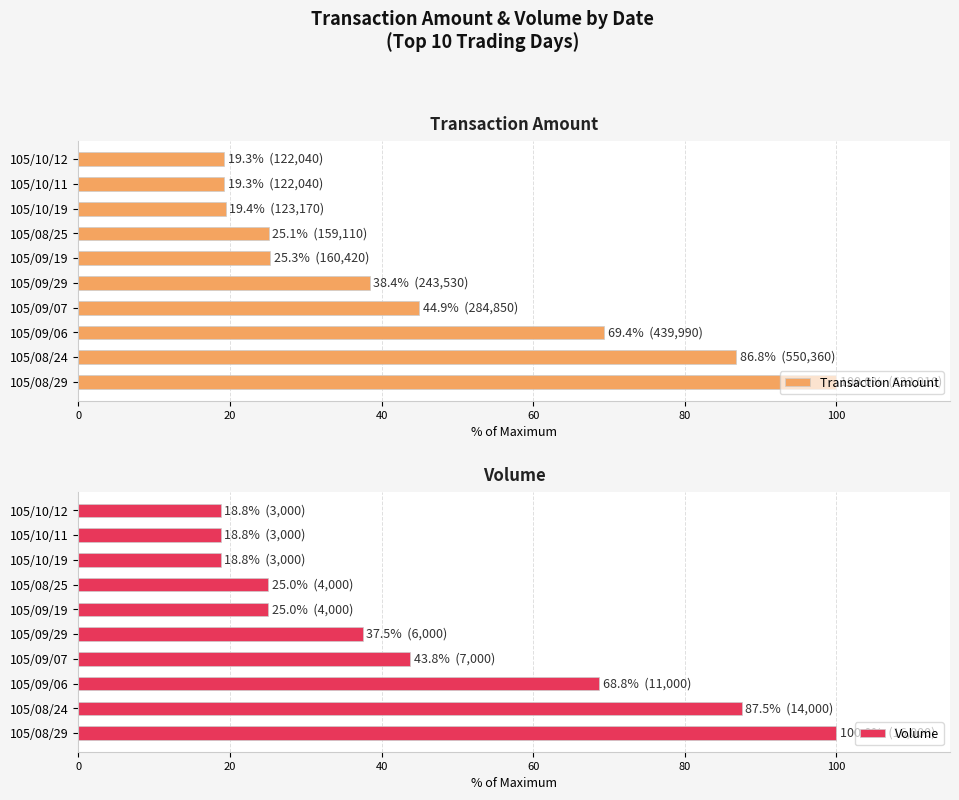

What is the sum of the Transaction Amount values at 105/10/12 and 105/09/06?

88.7